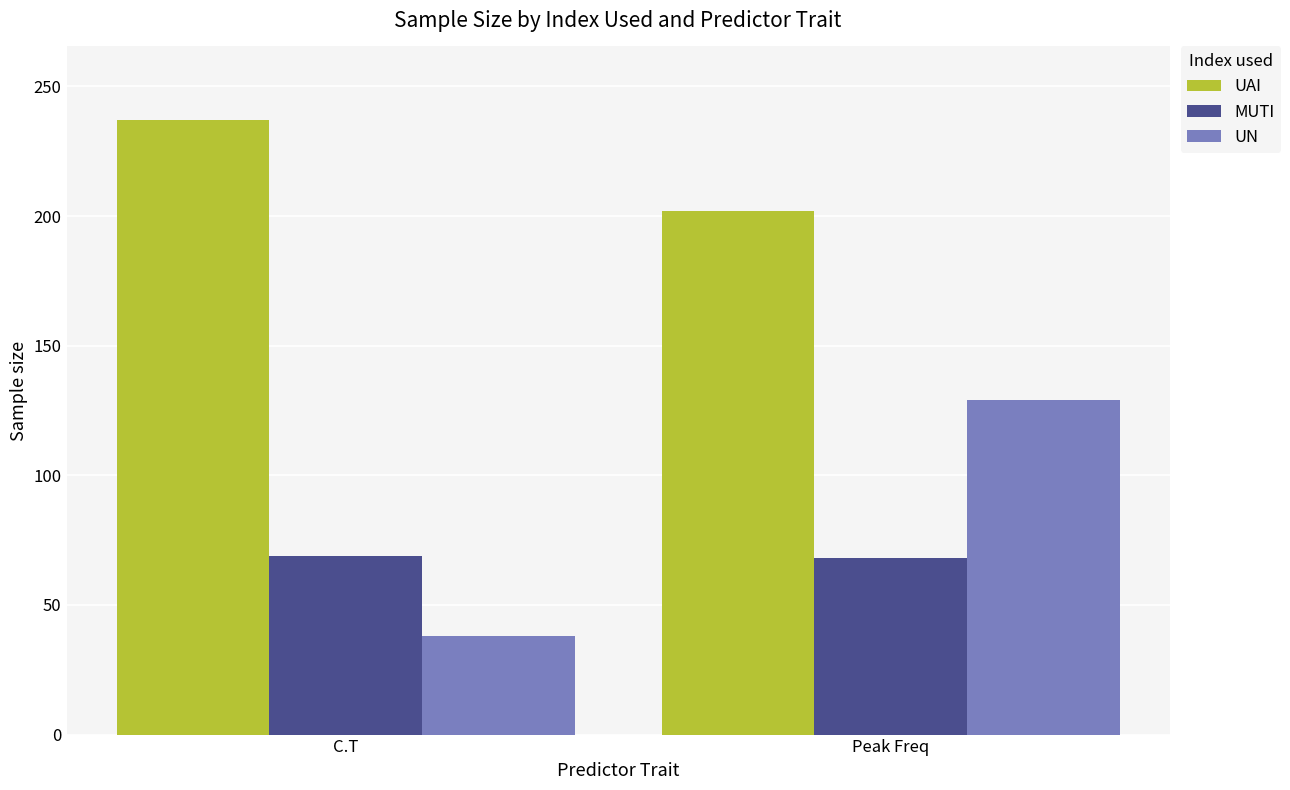

What is the spread (max minus min) of values at C.T?

199